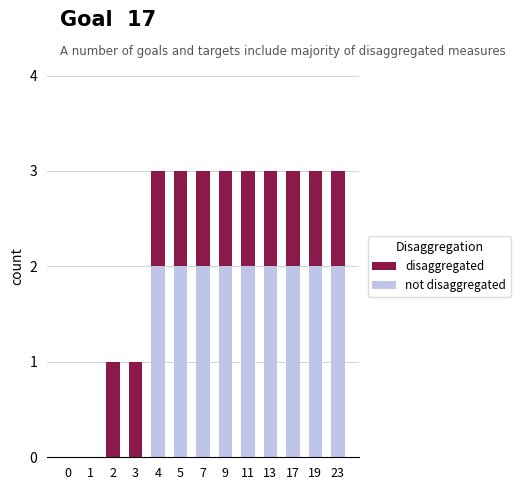

What is the total value across all series at 19?

3